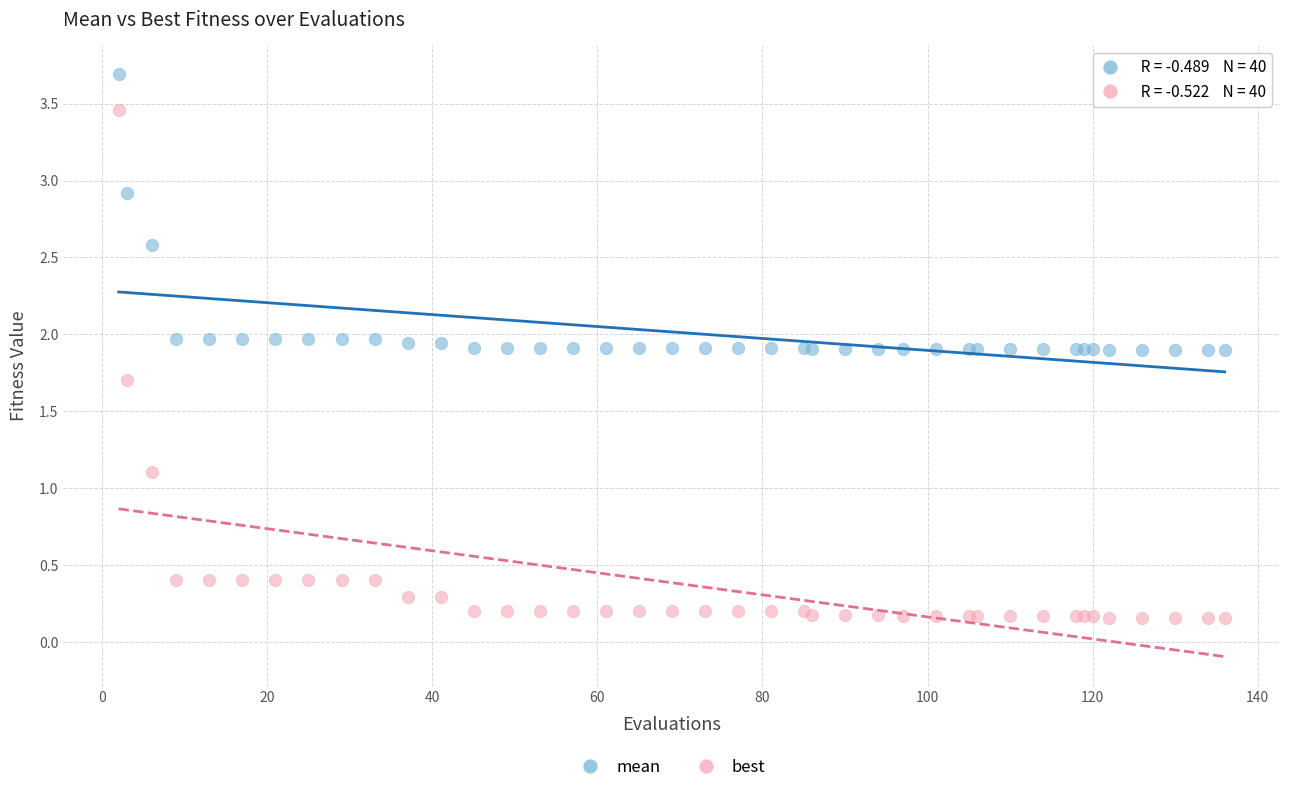

Which series reaches the minimum Y coordinate?

best